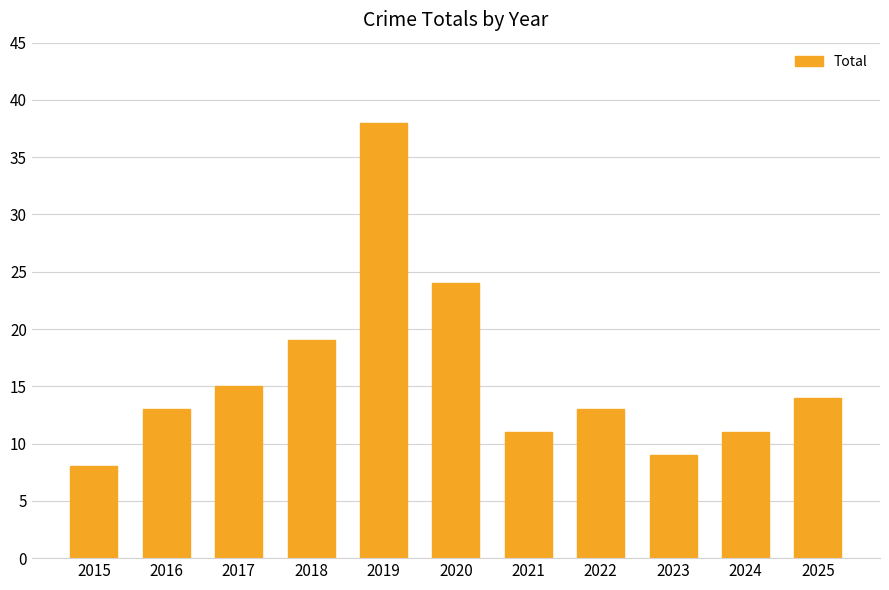

Which label corresponds to the largest value in the chart?

2019